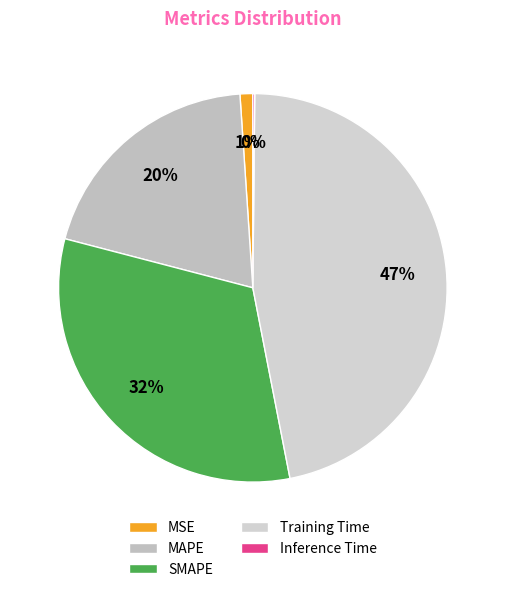

Count the number of slices in the pie.

5